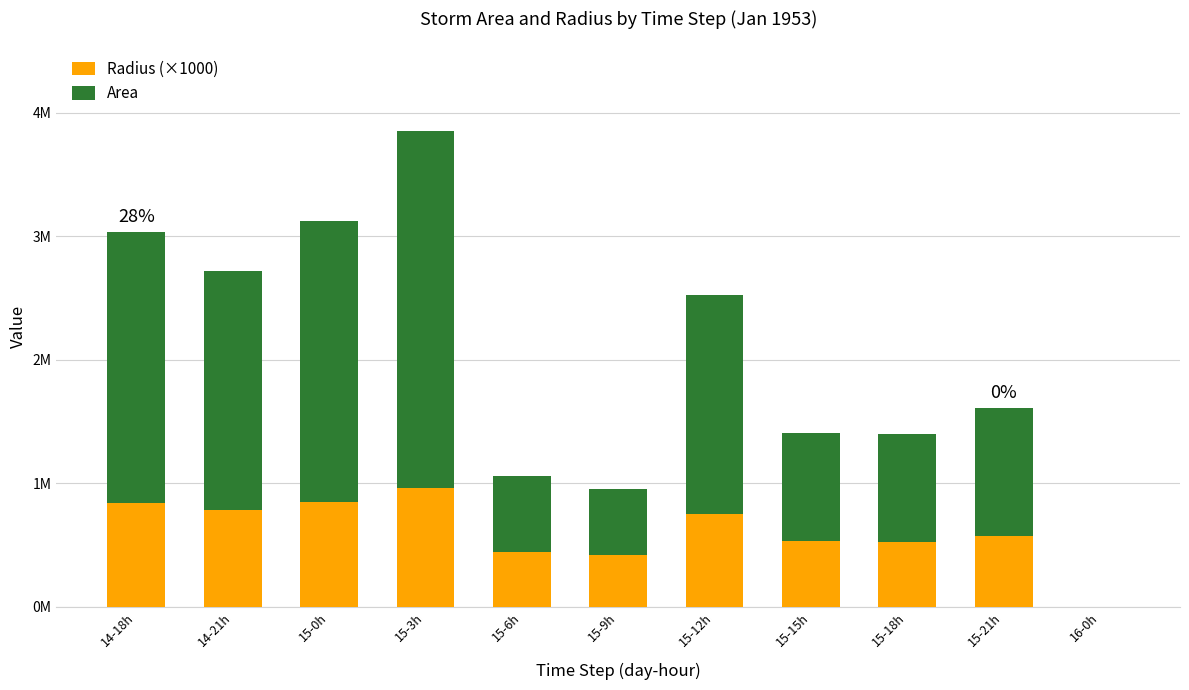

Does the chart contain stacked bars?

Yes